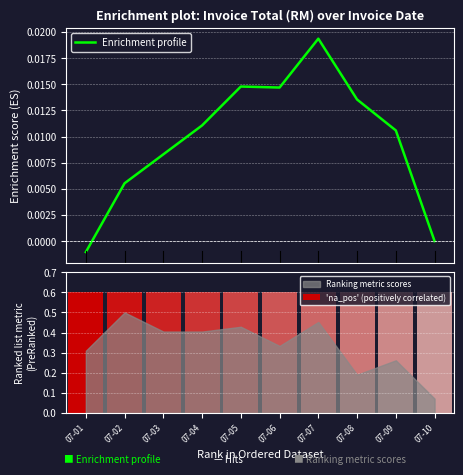

List the labels in order of 'na_pos' (positively correlated) value, smallest first.

07-01, 07-02, 07-03, 07-04, 07-05, 07-06, 07-07, 07-08, 07-09, 07-10